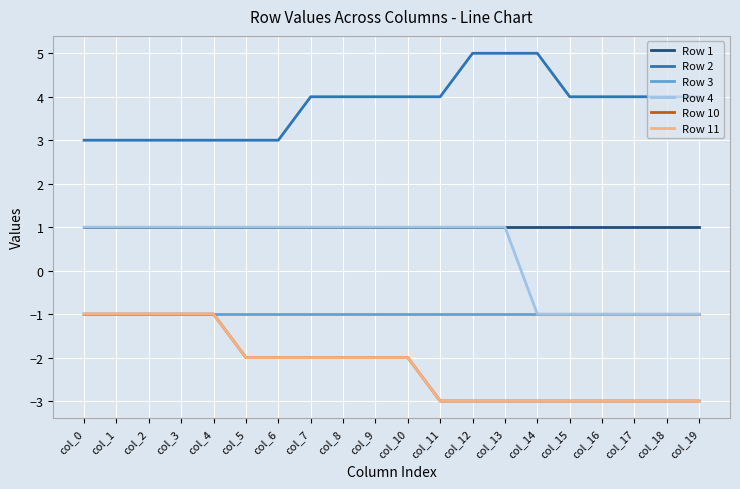

Does the chart display data point markers on the line(s)?

No